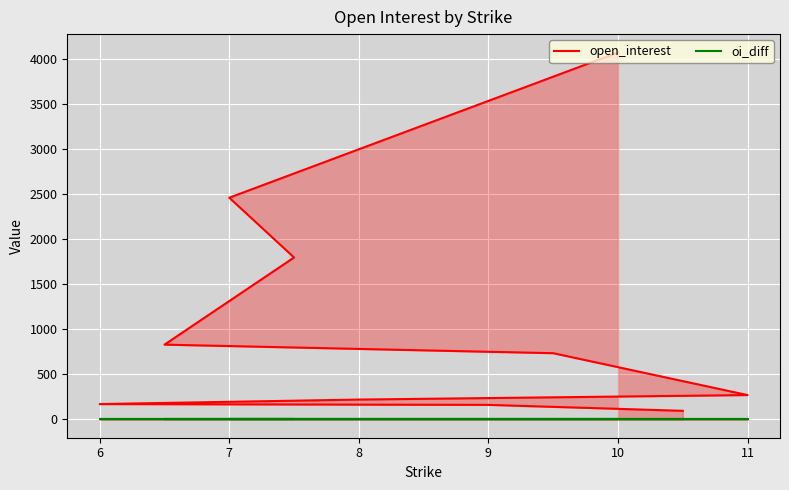

Reading left to right, list all the values displayed in this chart.

open_interest: 4075	2462	1798	830	735	270	220	170	161	95
oi_diff: 0	0	0	0	0	0	0	0	0	0